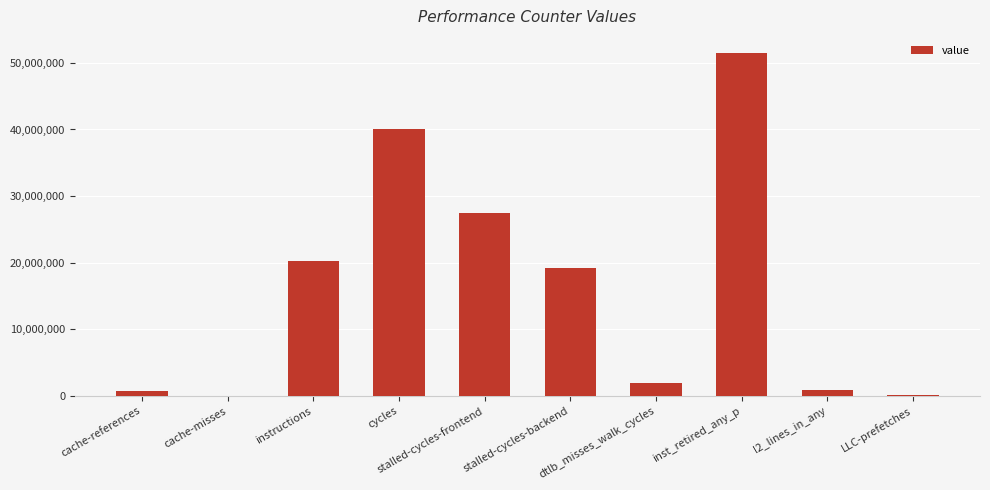

Is it true that the value at inst_retired_any_p is 51482698?

True